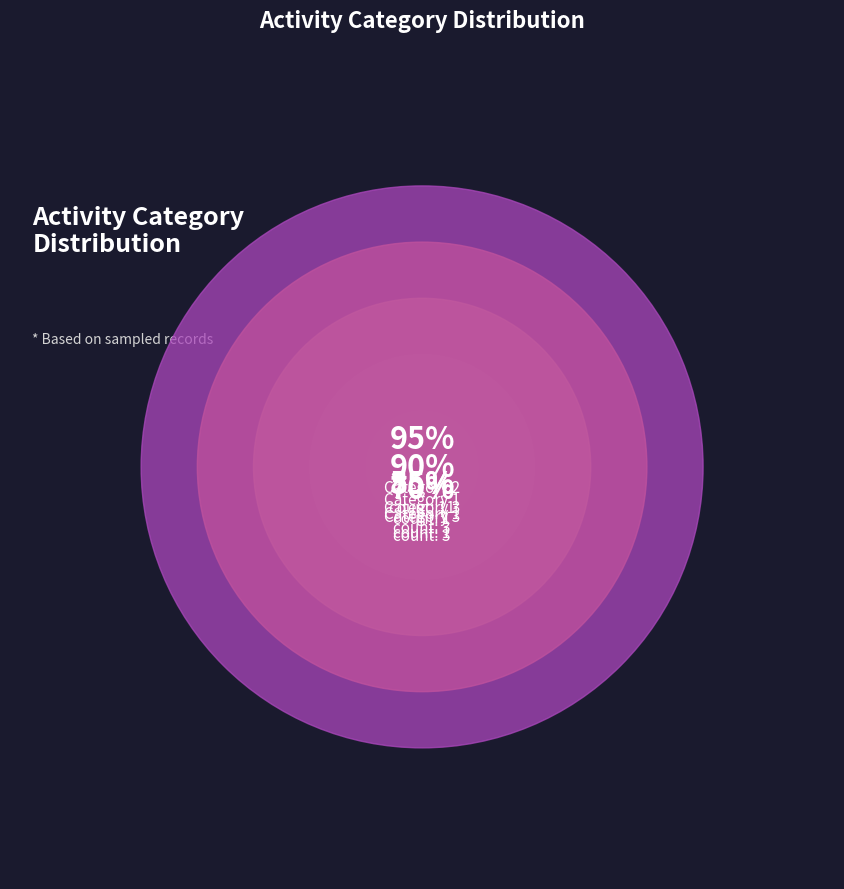

To the nearest percent, what portion does 2 represent?

50%